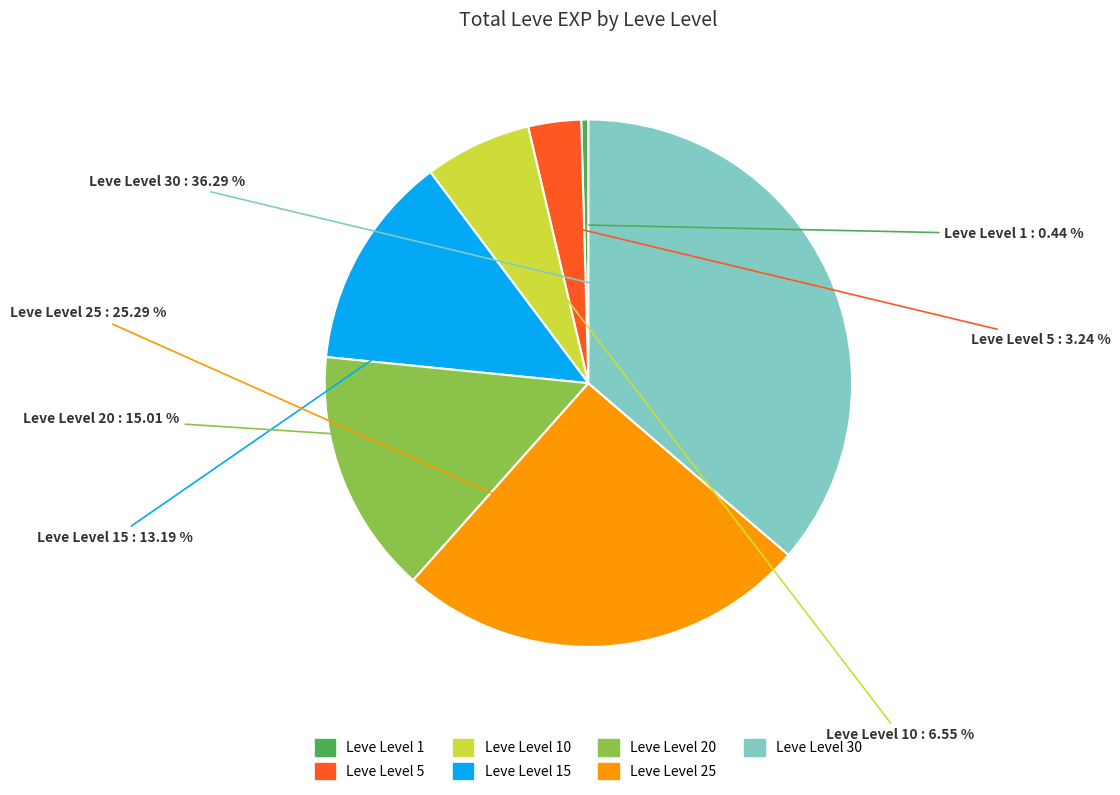

Is there any slice that represents more than half of the pie?

No